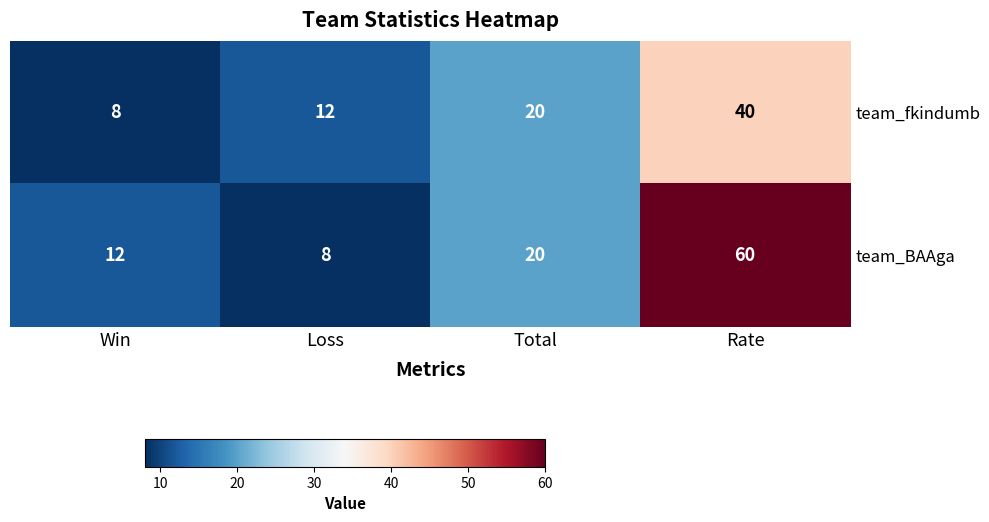

Rank the series by their maximum value, from lowest to highest.

team_fkindumb, team_BAAga